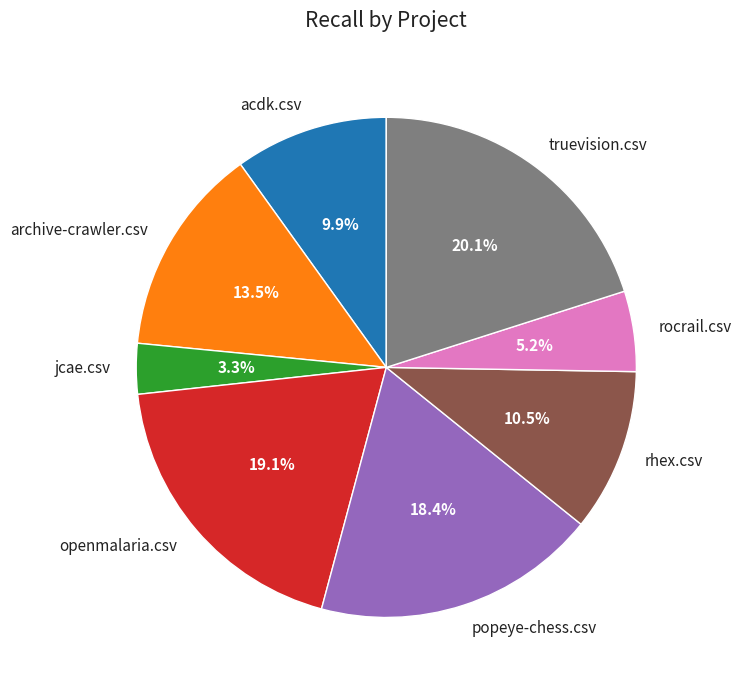

The popeye-chess.csv slice represents 8% of the pie. True or false?

False